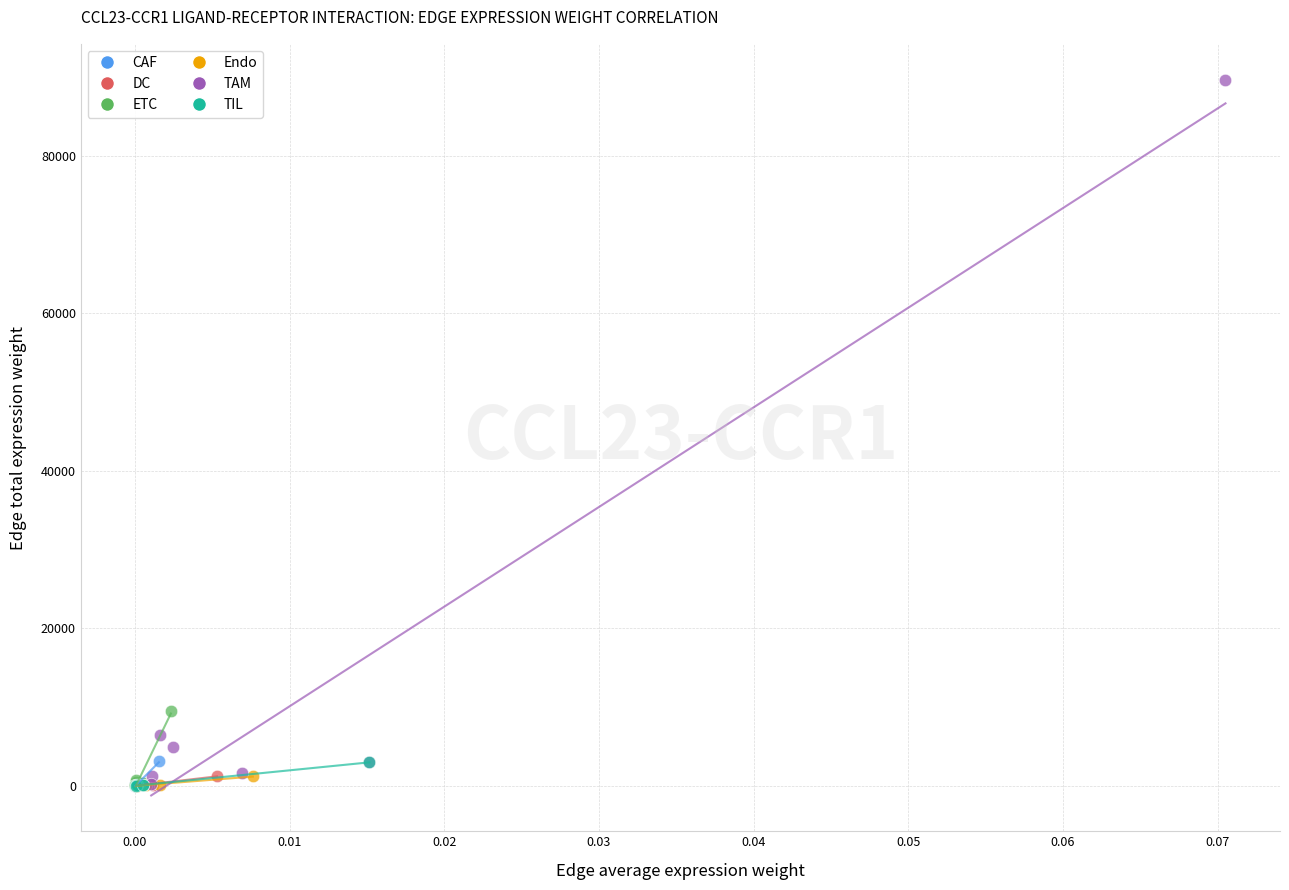

Which series has the largest Y range (max minus min)?

TAM